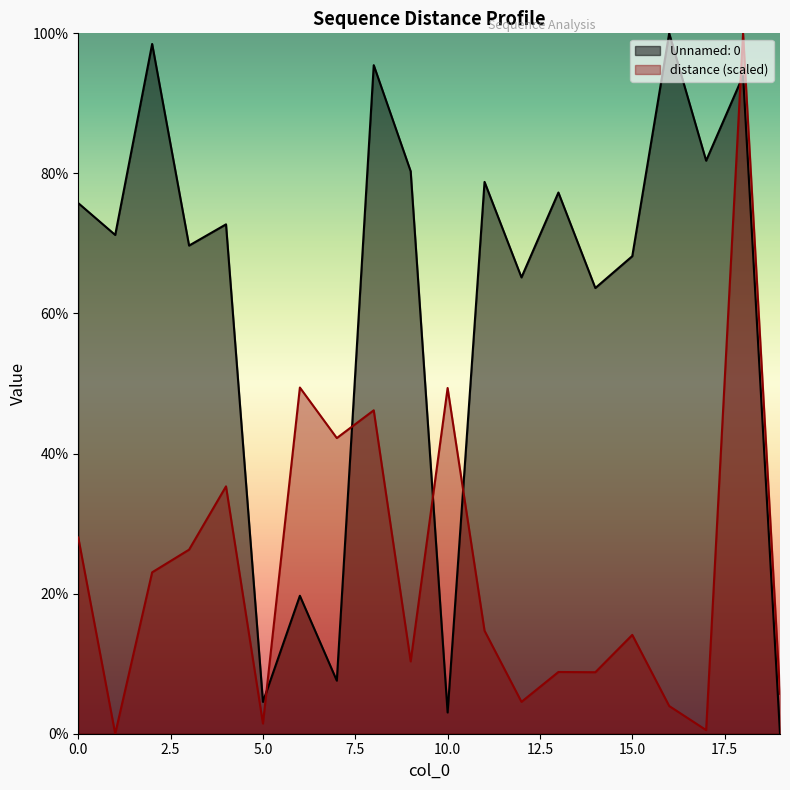

How many lines are shown in the chart?

2